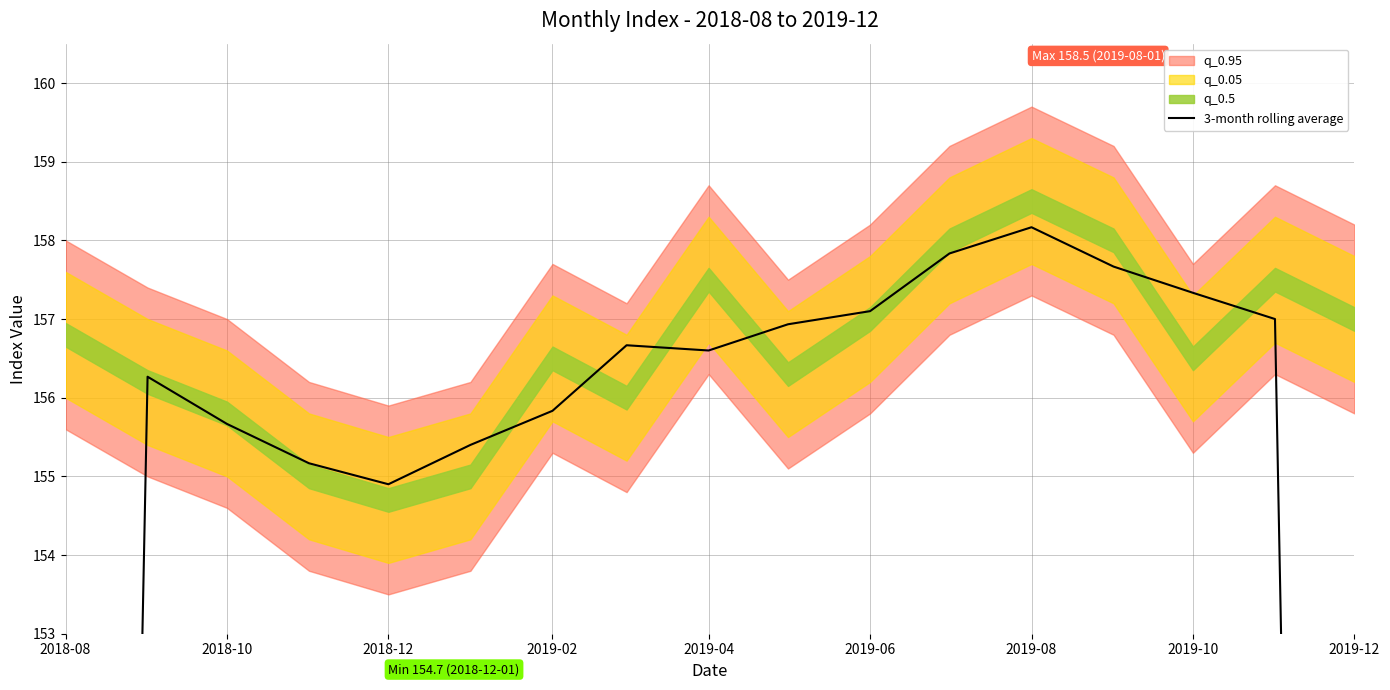

Is this an area chart (filled region under the line)?

No